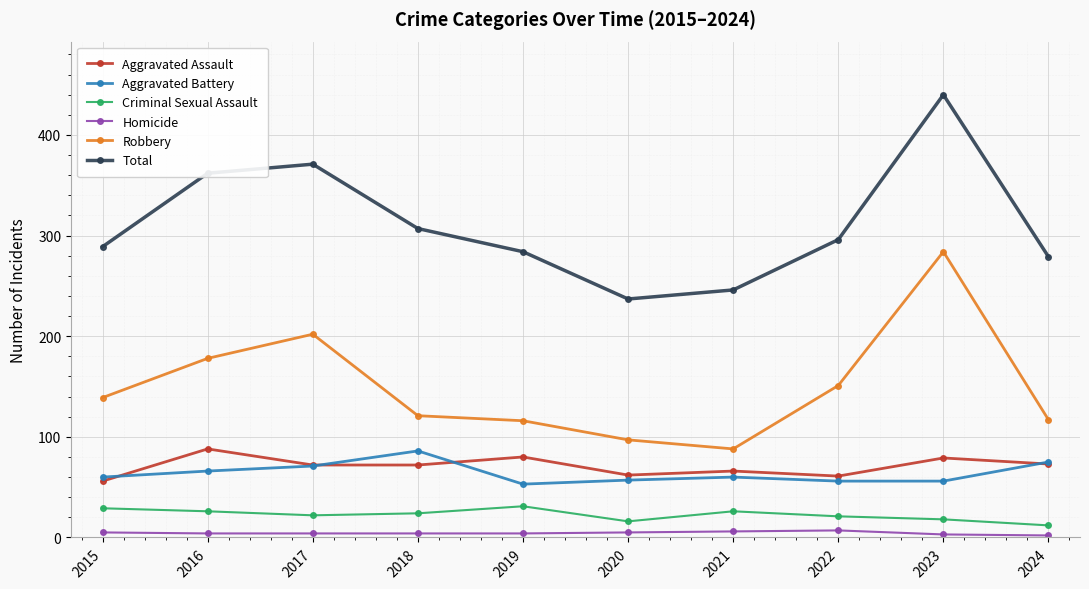

What is the sum of all Aggravated Assault values?

709